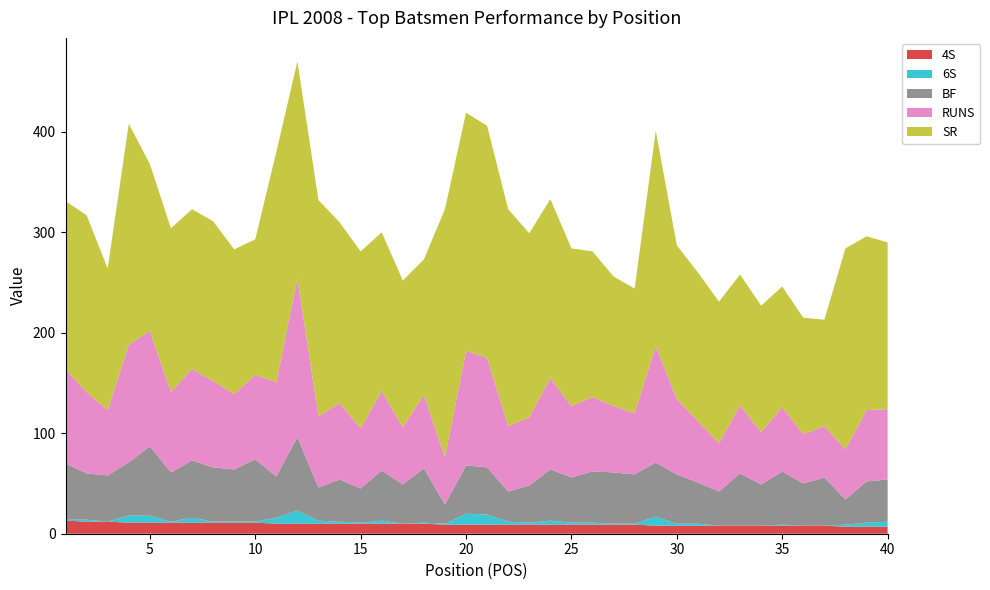

Reading left to right, what are all the values shown in this chart?

4S: 13	12	12	11	11	11	11	11	11	11	10	10	10	10	10	10	10	10	9	9	9	9	9	9	9	9	9	9	8	8	8	8	8	8	8	8	8	7	7	7
6S: 1	2	0	7	7	1	5	1	1	1	6	13	3	2	1	3	0	1	1	11	10	3	2	4	2	2	1	1	9	2	2	0	0	0	1	0	0	2	4	5
BF: 56	46	46	53	69	49	57	54	52	62	41	73	33	42	34	50	39	54	19	48	47	30	37	51	45	51	51	49	54	49	41	34	52	41	53	42	48	25	41	42
RUNS: 94	81	65	117	115	80	91	86	75	84	94	158	71	76	60	79	57	73	47	114	109	65	68	91	71	74	66	61	116	75	61	48	68	52	64	49	51	50	71	70
SR: 167	176	141	220	166	163	159	159	144	135	229	216	215	180	176	158	146	135	247	237	231	216	183	178	157	145	129	124	214	153	148	141	130	126	120	116	106	200	173	166